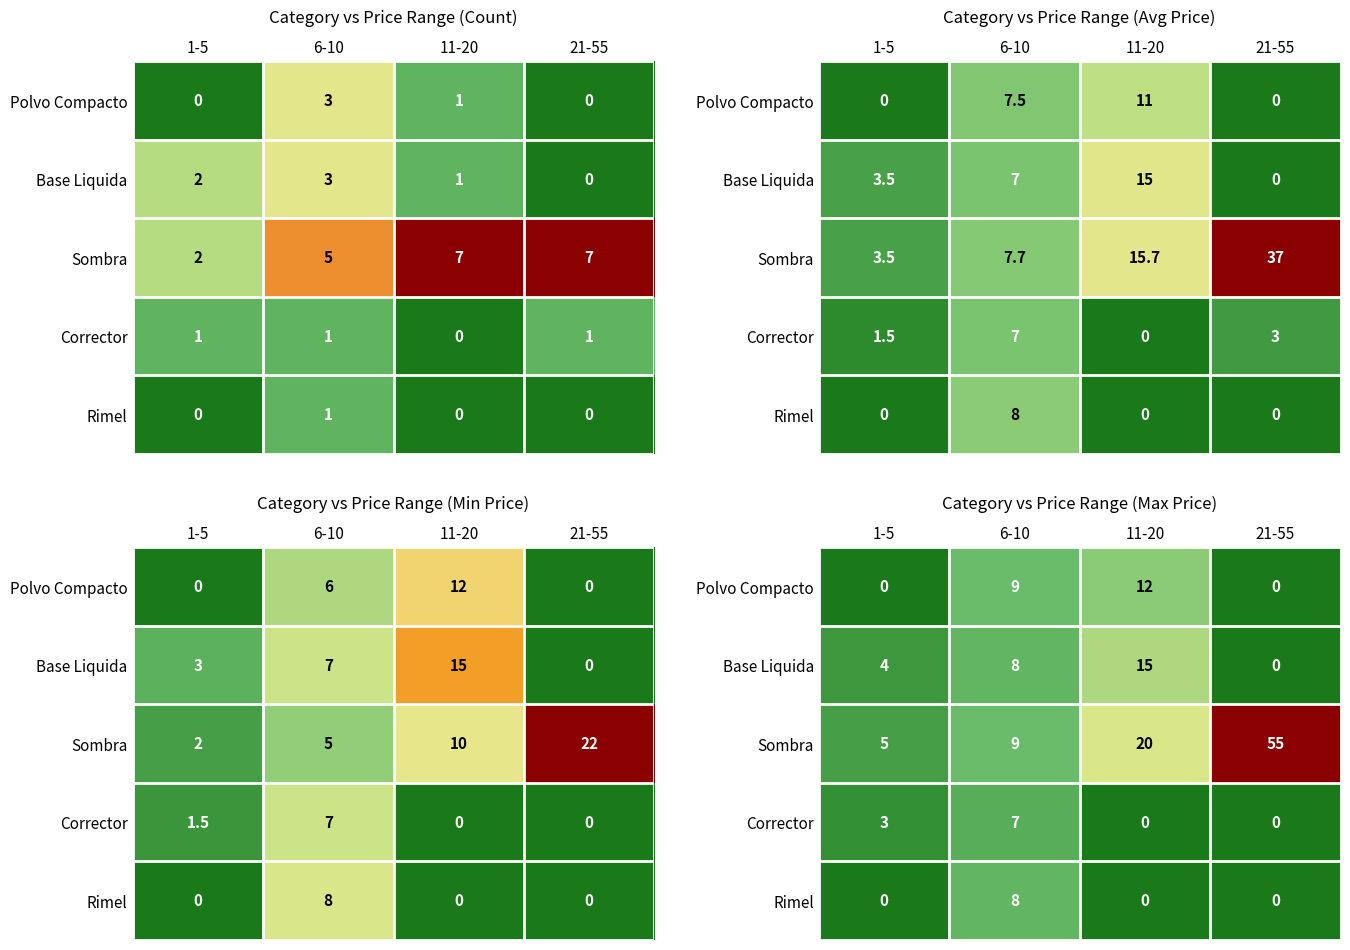

At which label does Polvo Compacto reach its peak?

11-20